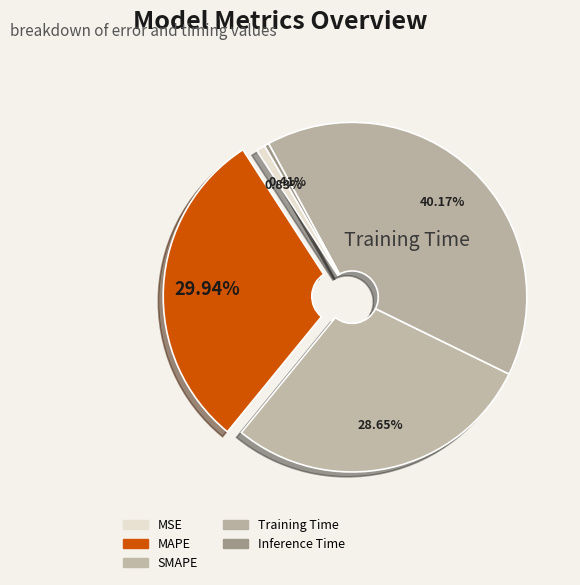

Which category has the biggest portion of the pie?

Training Time